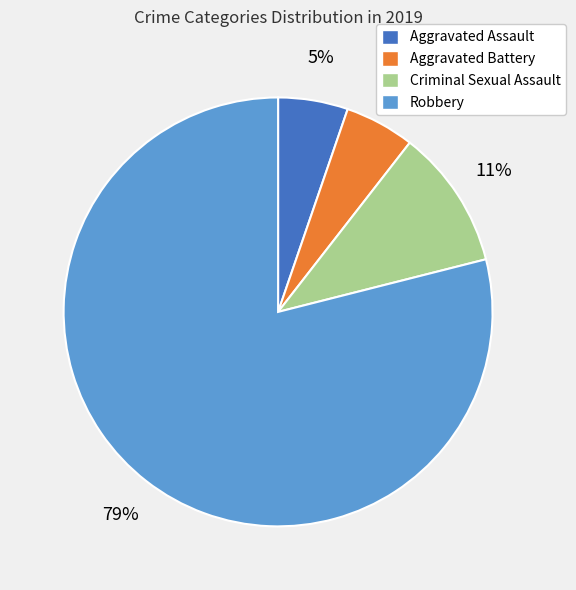

What is the largest slice in the pie chart?

Robbery